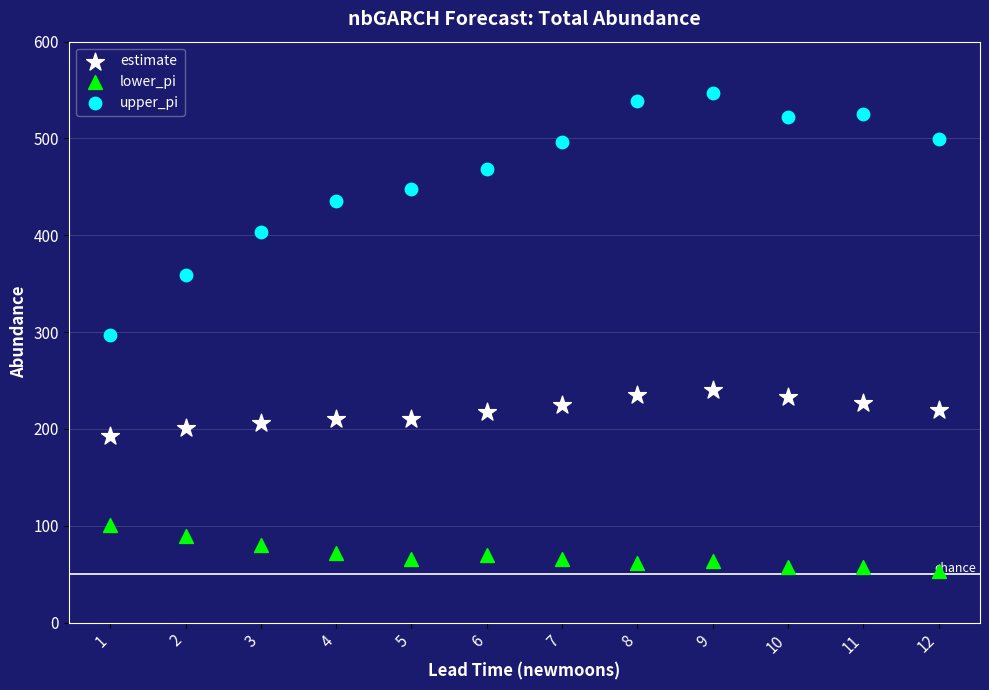

In the upper_pi series, what Y value is closest to 422?

435.0